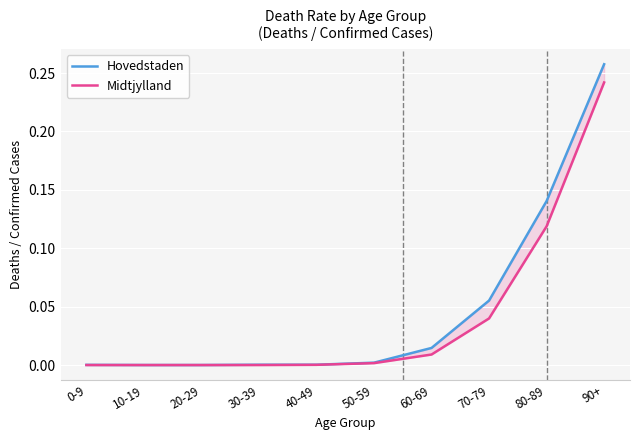

Which series has the widest spread of values?

Hovedstaden